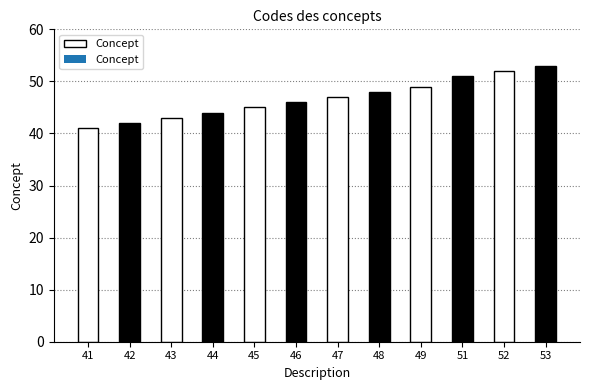

Does the chart contain stacked bars?

No